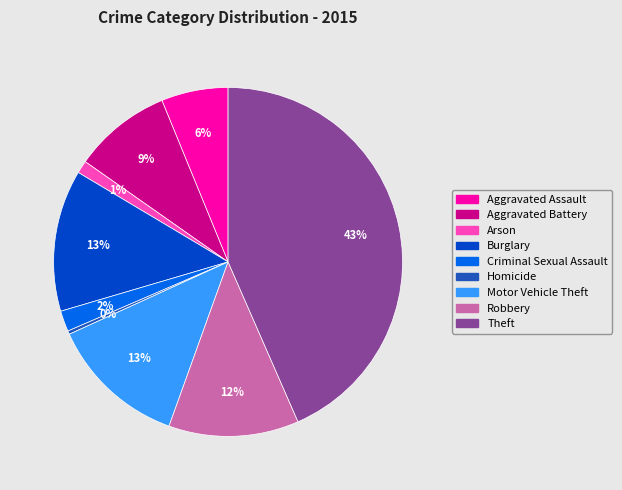

To the nearest percent, what portion does Arson represent?

1%